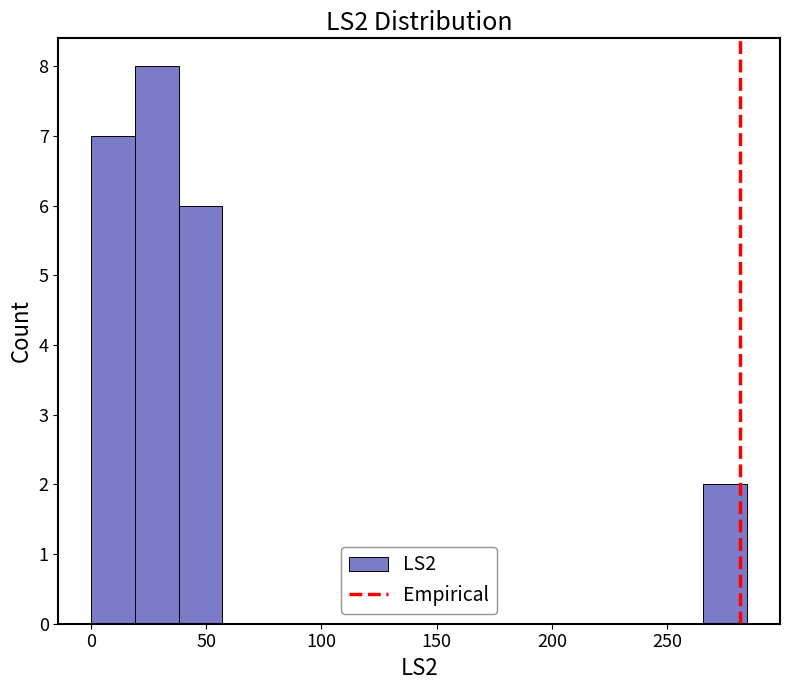

Around what value on the x-axis is the tallest bar? Give the approximate position of its centre, as read against the axis.

30